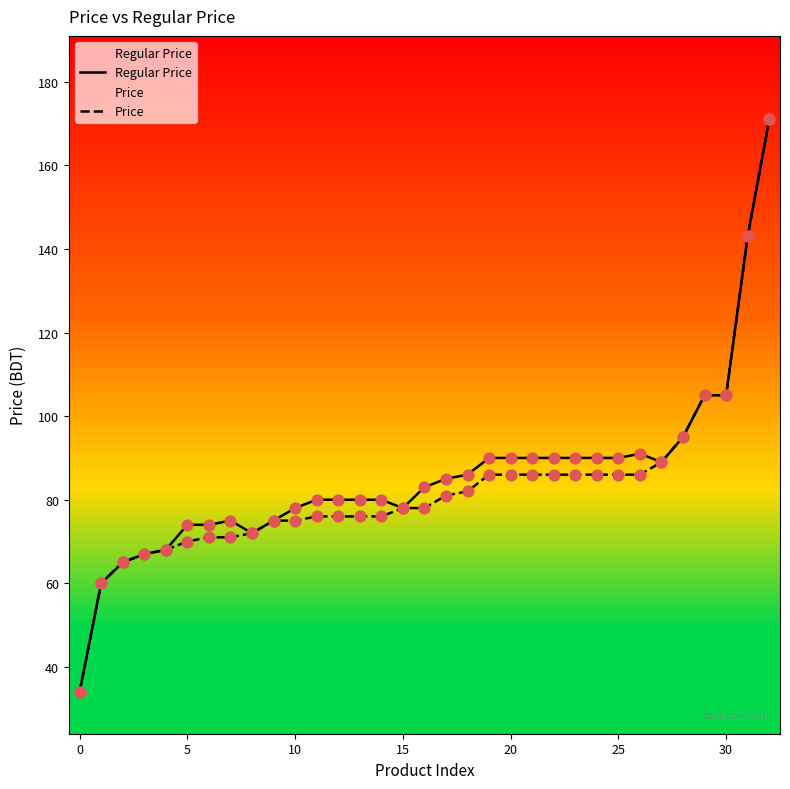

Which series has the largest Y range (max minus min)?

Regular Price